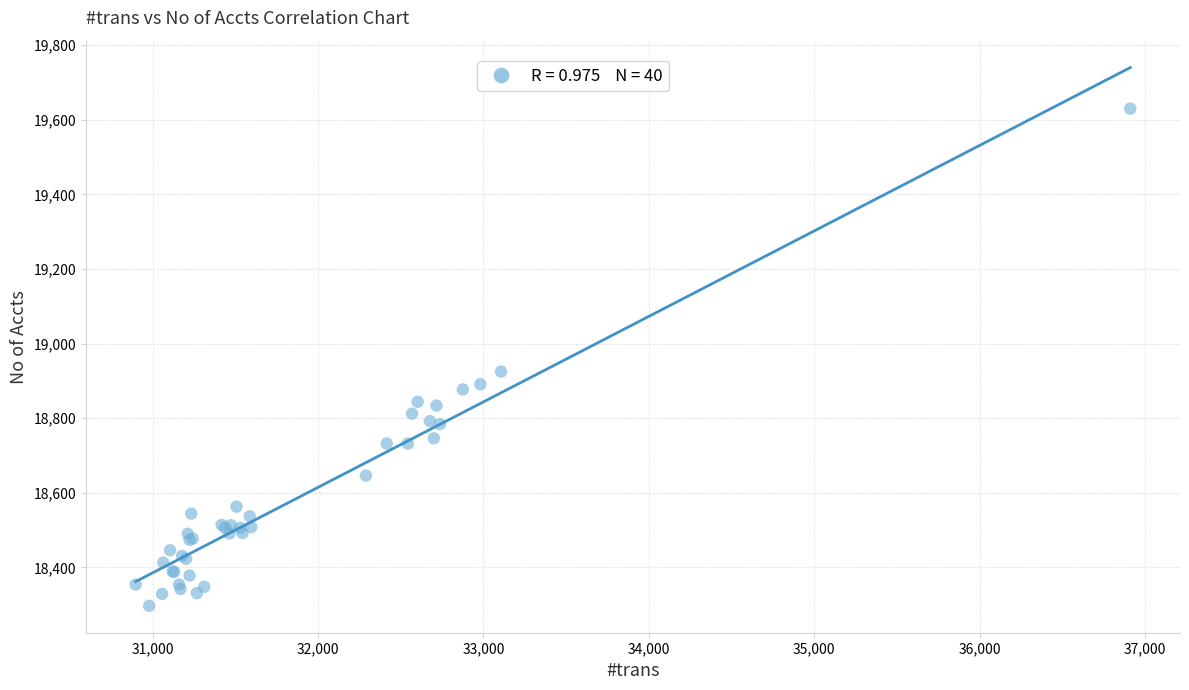

What Y value in the scatter plot is closest to 18963?

18925